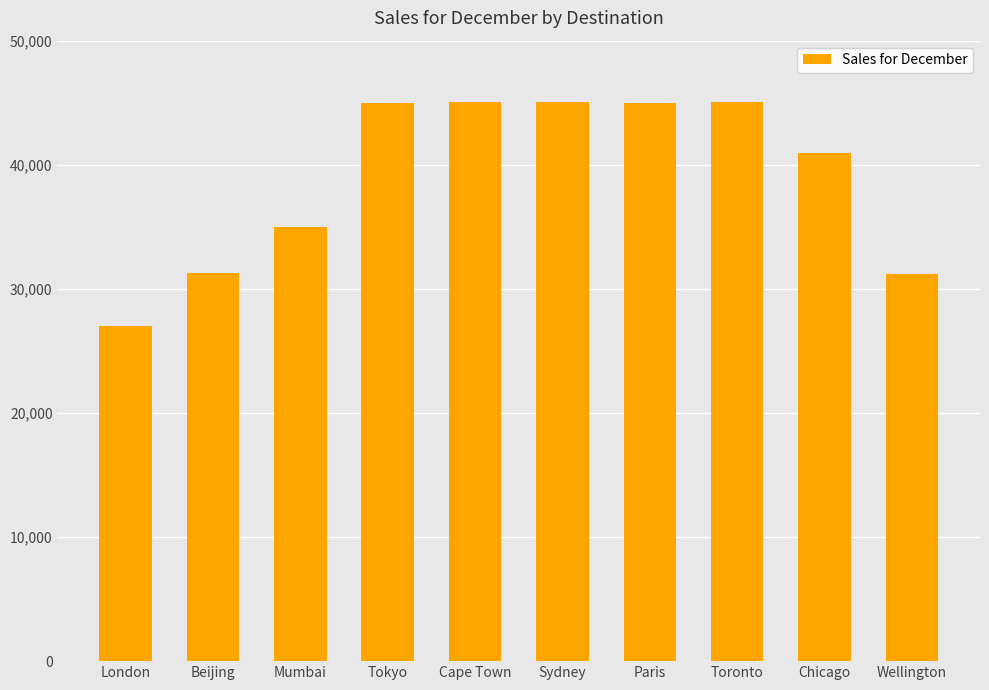

How many distinct data groups are displayed?

1